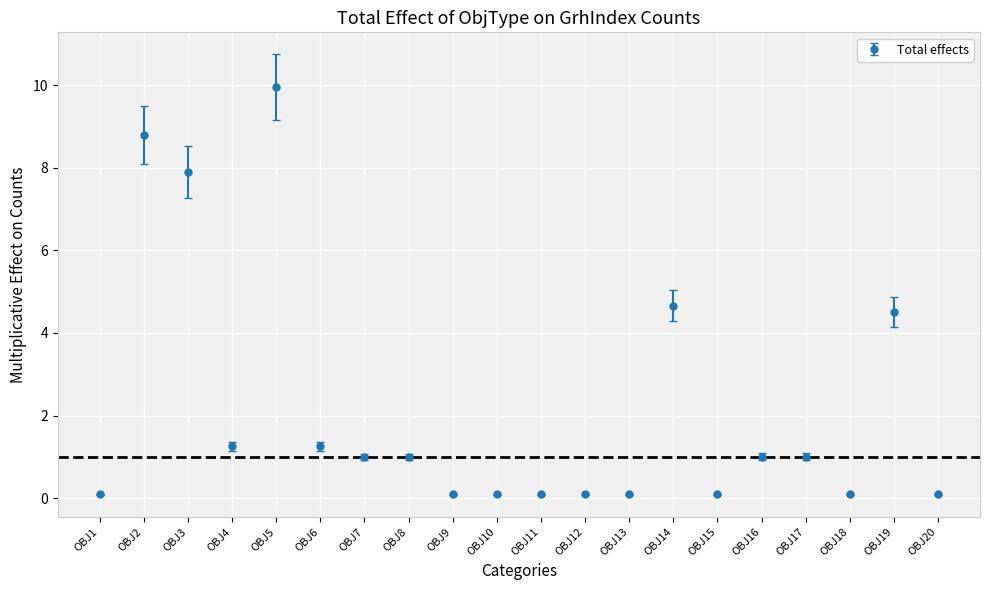

What is the greatest value displayed?

9.9